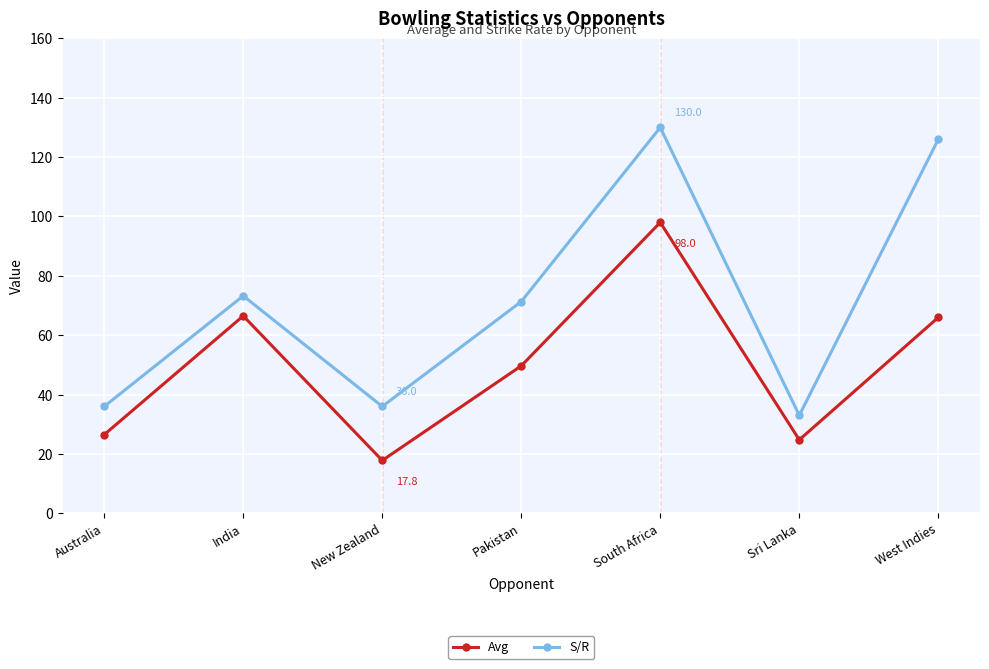

Which series has the widest spread of values?

S/R